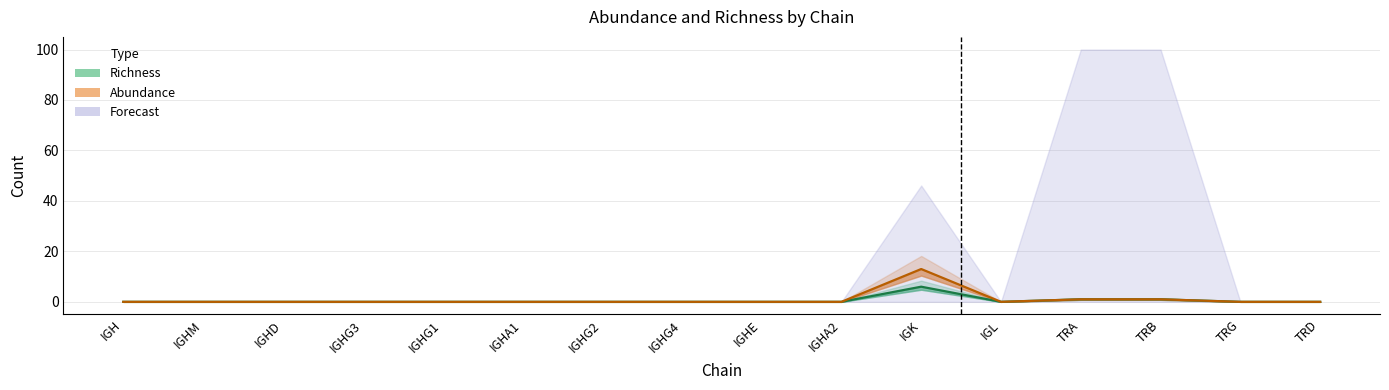

At which label is Richness closest to 3?

TRA